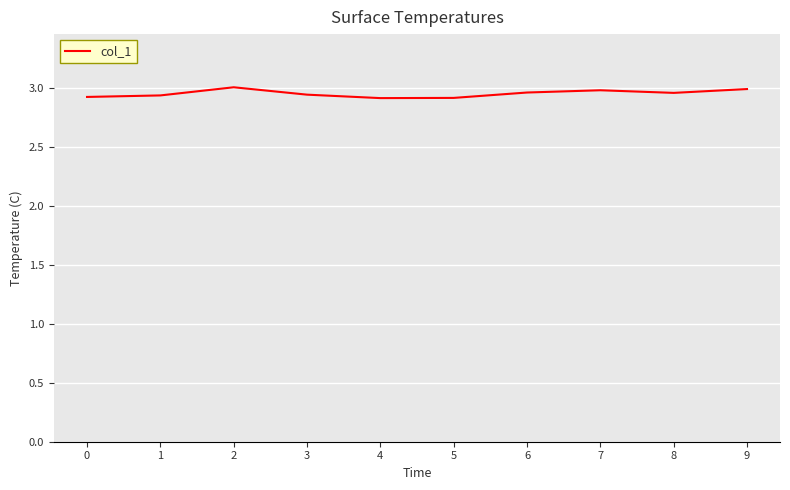

The chart shows a value of 4.0 at 5. True or false?

False